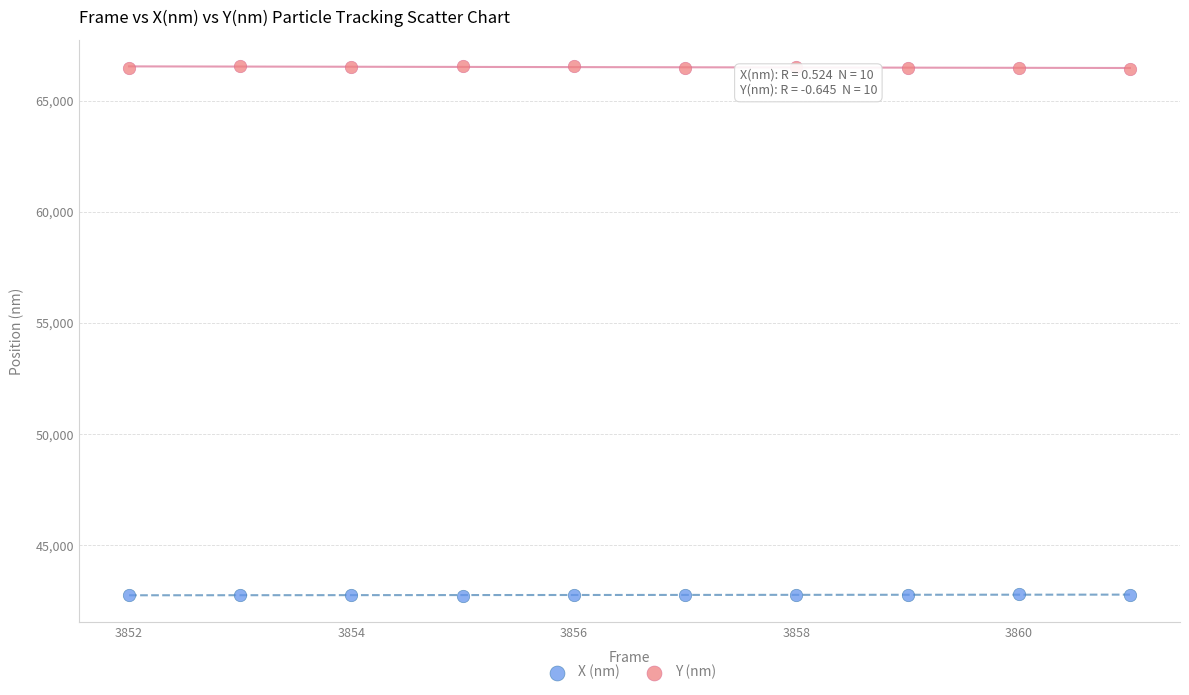

Which series contains the highest Y value?

Y (nm)